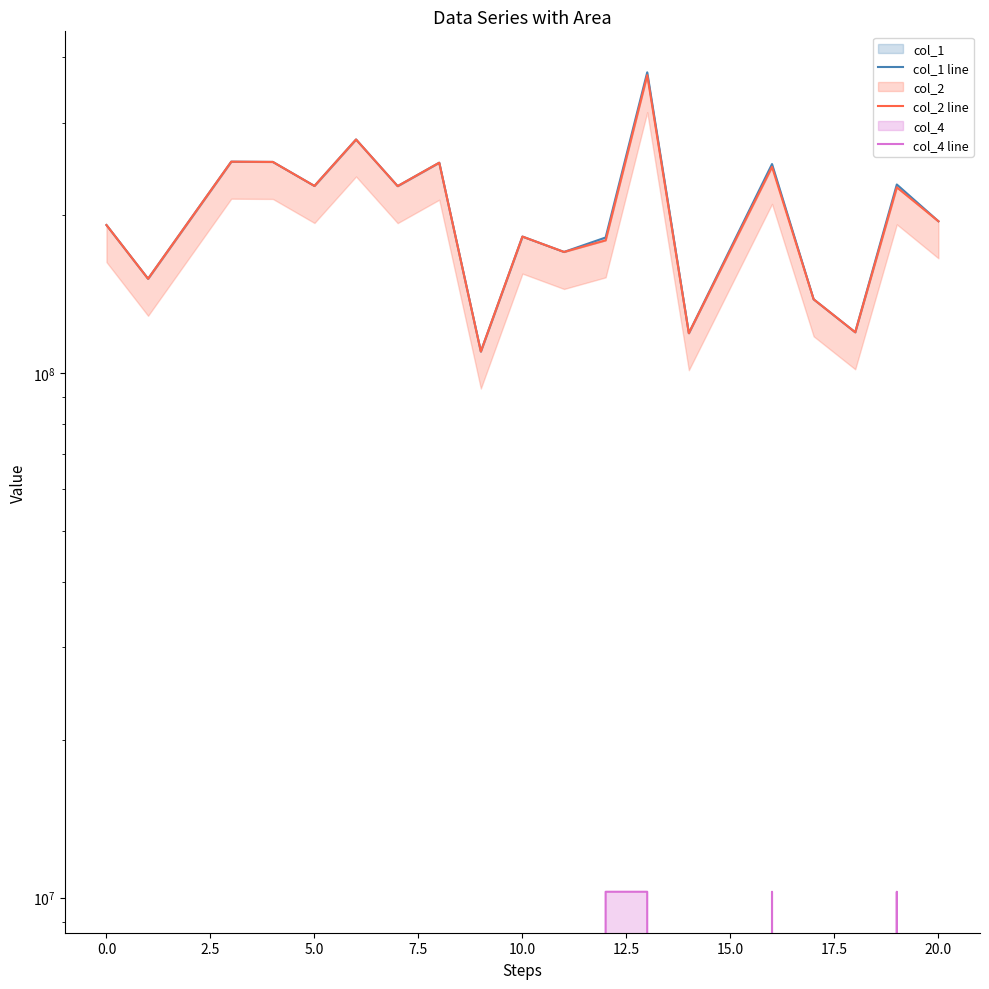

How many values in col_4 line are above zero?

4